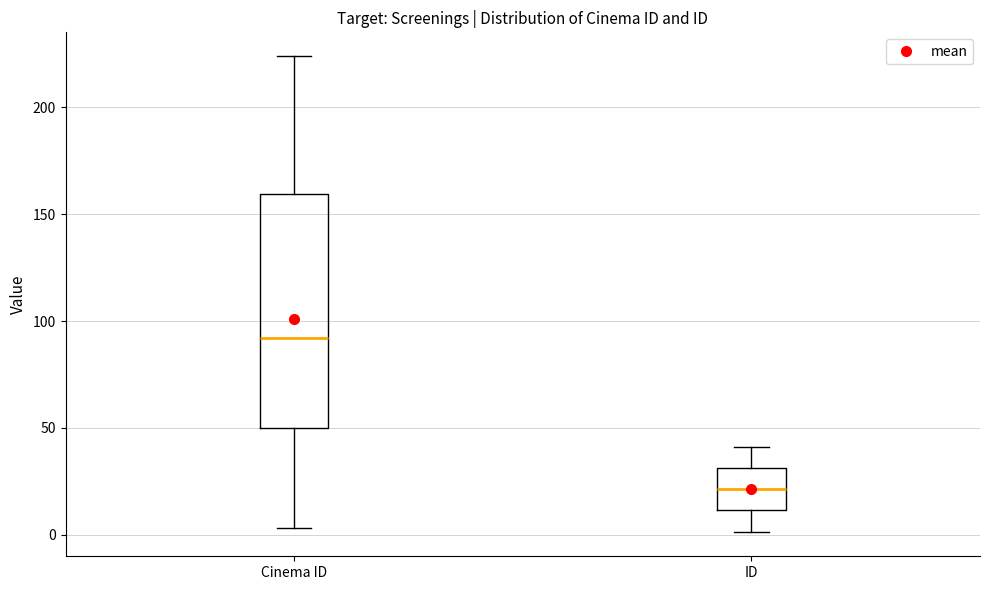

Reading left to right, read every box against the y-axis: the position of its median line, the range the box covers, and the ends of its whiskers. The values are not printed on the chart, so give them approximately, as read against the axis.

Cinema ID: median 90, box 50 to 160, whiskers 5 to 225
ID: median 20, box 10 to 30, whiskers 0 to 40